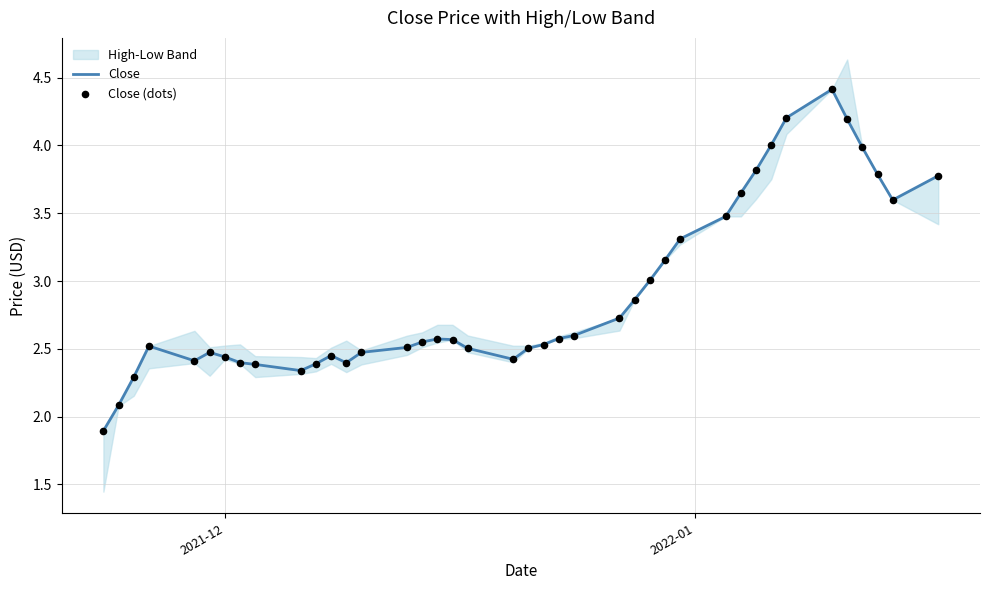

Which series has the largest total across all categories?

Close